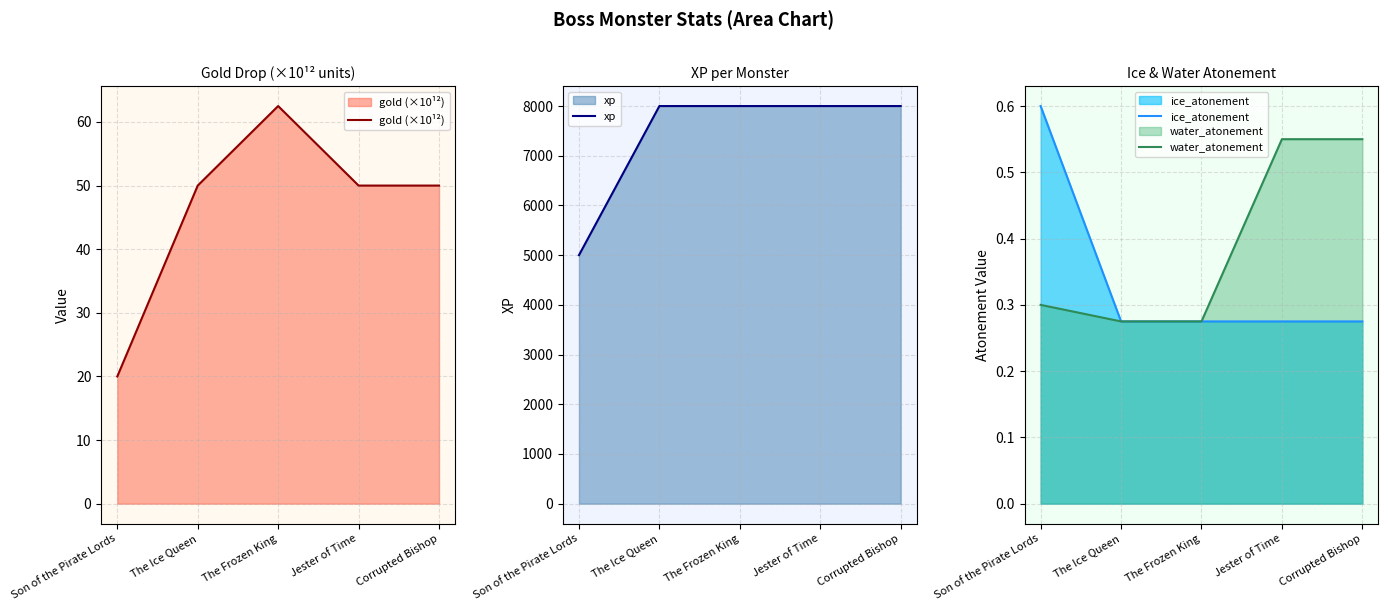

Where is xp nearest to the value 6500?

Son of the Pirate Lords